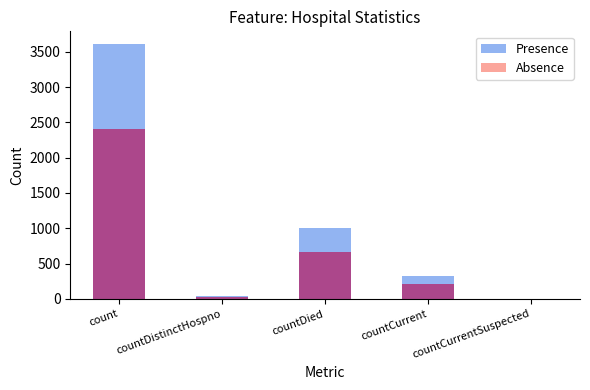

Reading left to right, list all the values displayed in this chart.

Presence: count=3610.2	countDistinctHospno=46.2	countDied=1003.8	countCurrent=322.8	countCurrentSuspected=0.0
Absence: count=2406.8	countDistinctHospno=30.8	countDied=669.2	countCurrent=215.2	countCurrentSuspected=0.0